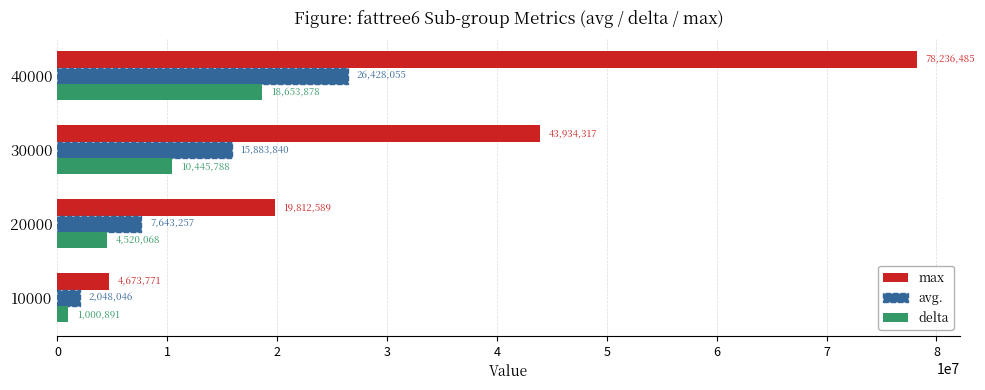

List the labels in order of max value, smallest first.

10000, 20000, 30000, 40000